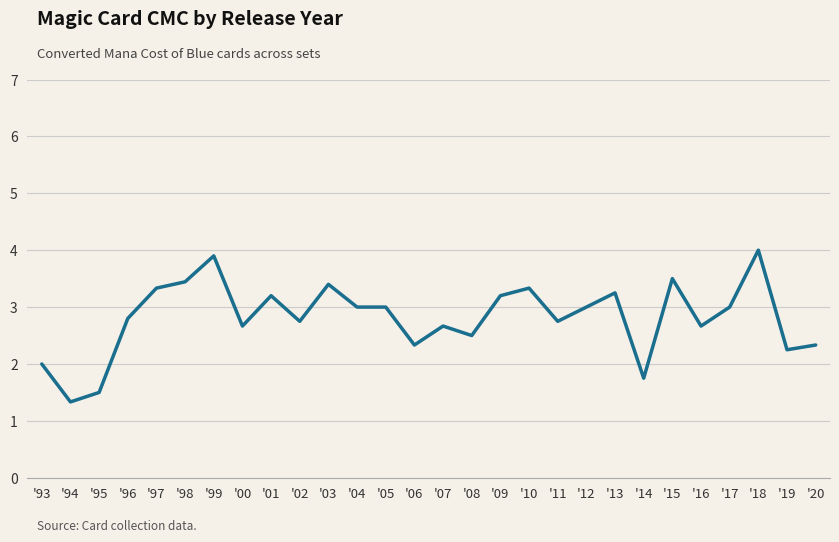

Where is the data nearest to the value 2?

'93